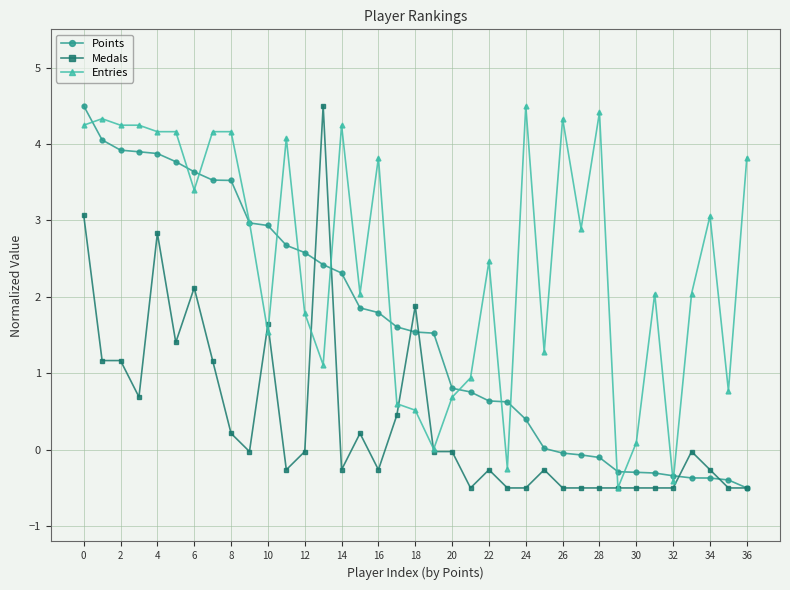

Which series has the largest total across all categories?

Entries